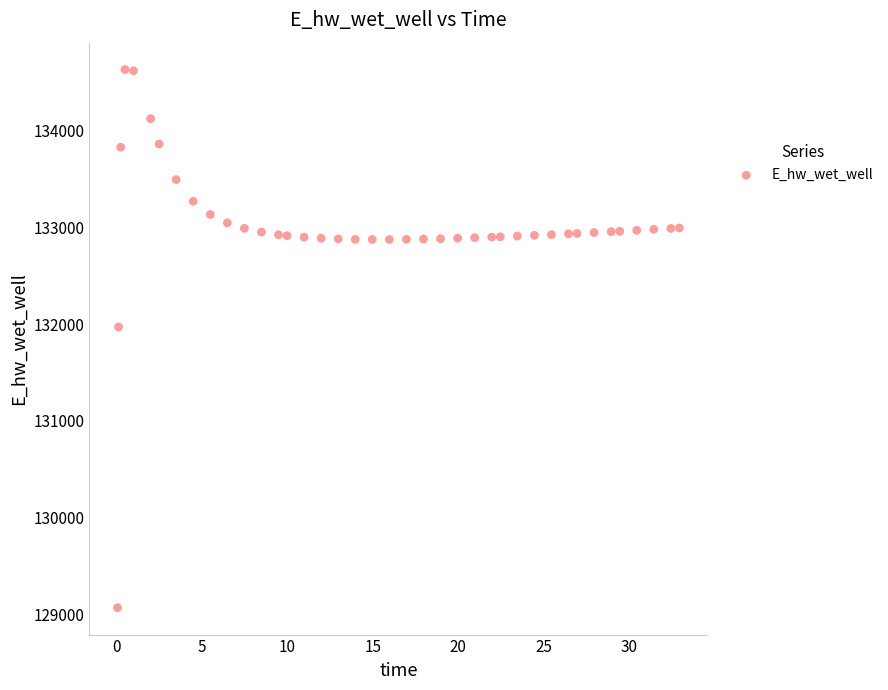

What Y value in the scatter plot is closest to 131849?

131970.1